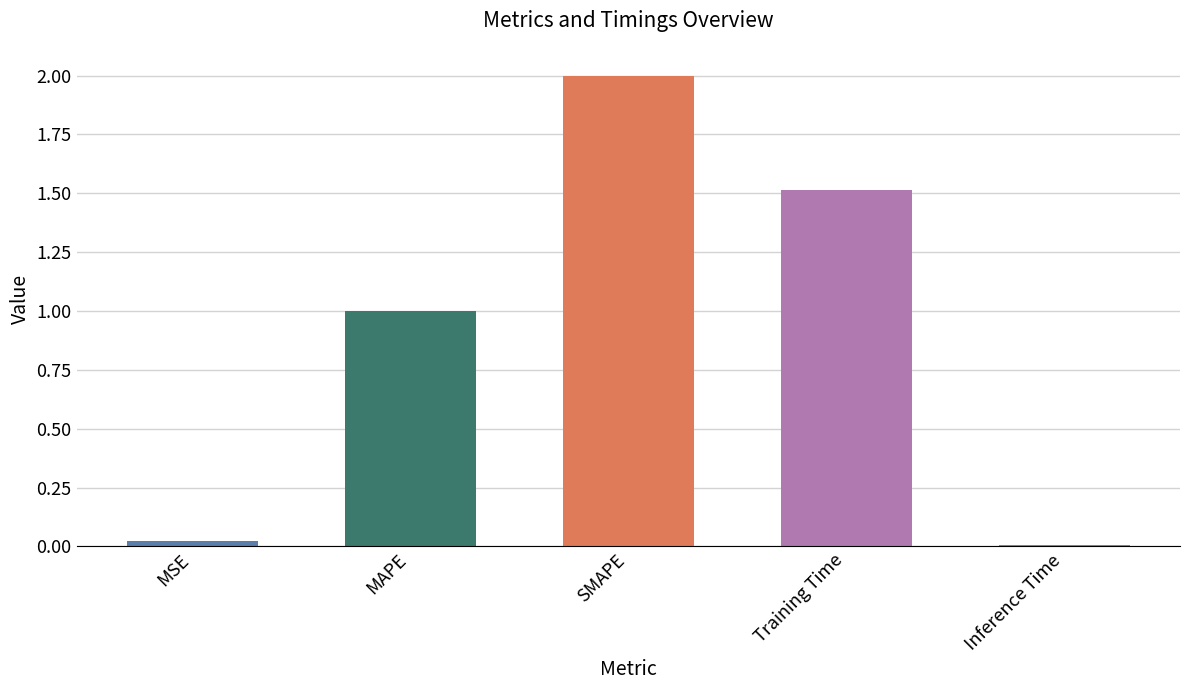

How many series are shown in this chart?

1